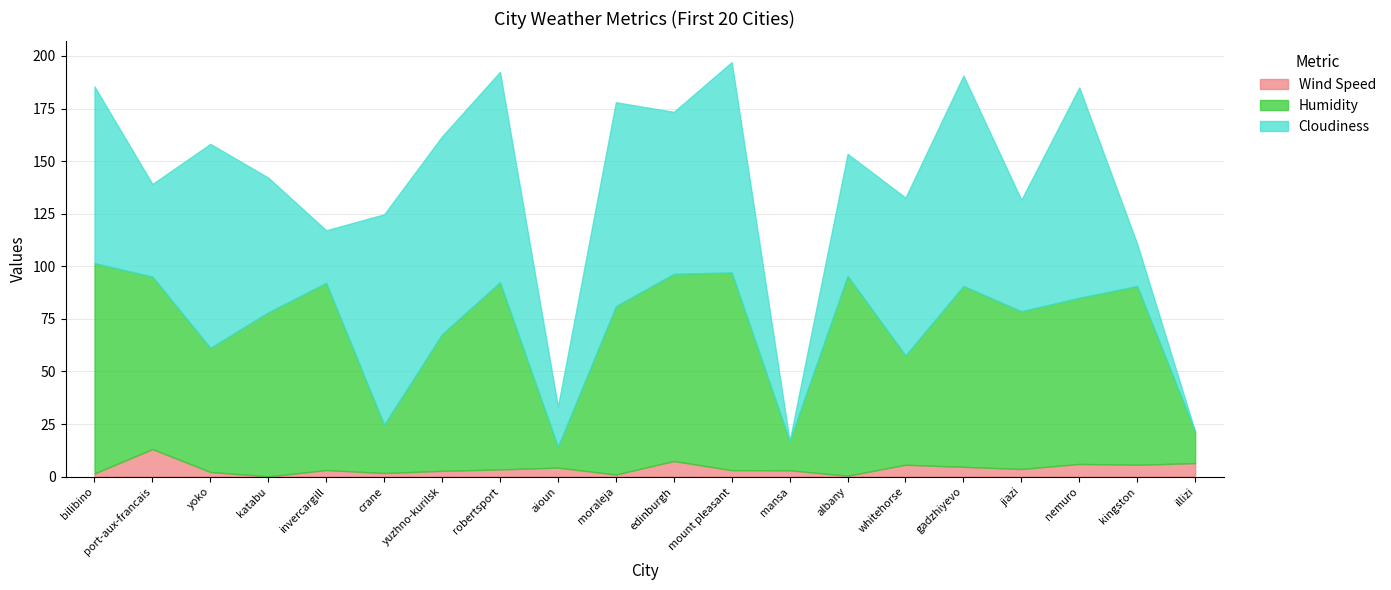

Is the value of Wind Speed at invercargill greater than the value of Cloudiness at robertsport?

No